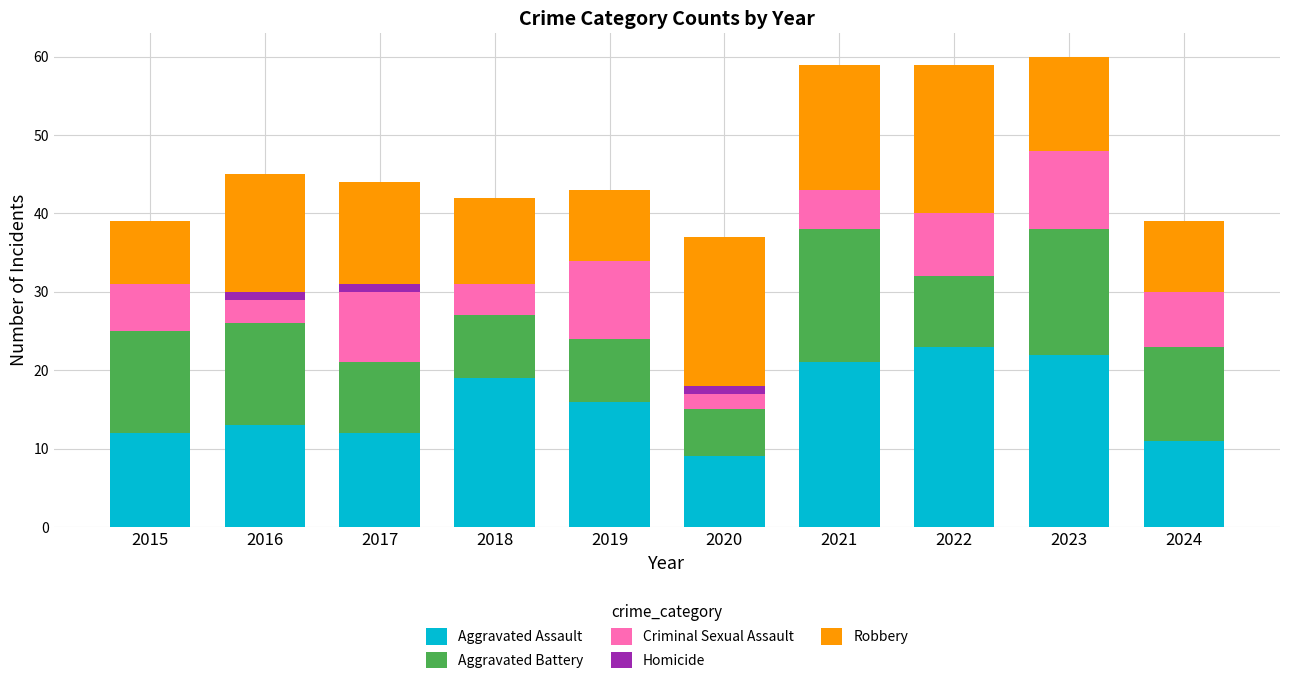

The value of Aggravated Assault at 2024 is 4. True or false?

False